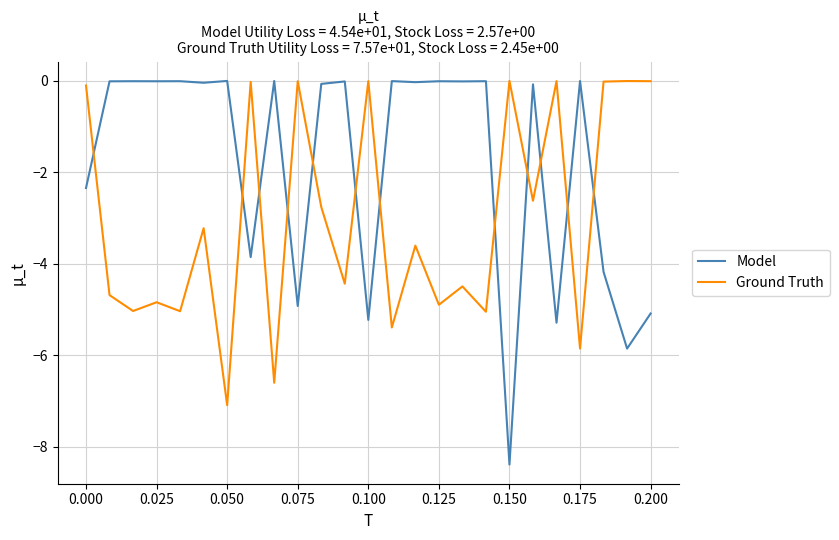

List the series in order of their overall mean, highest first.

Model, Ground Truth